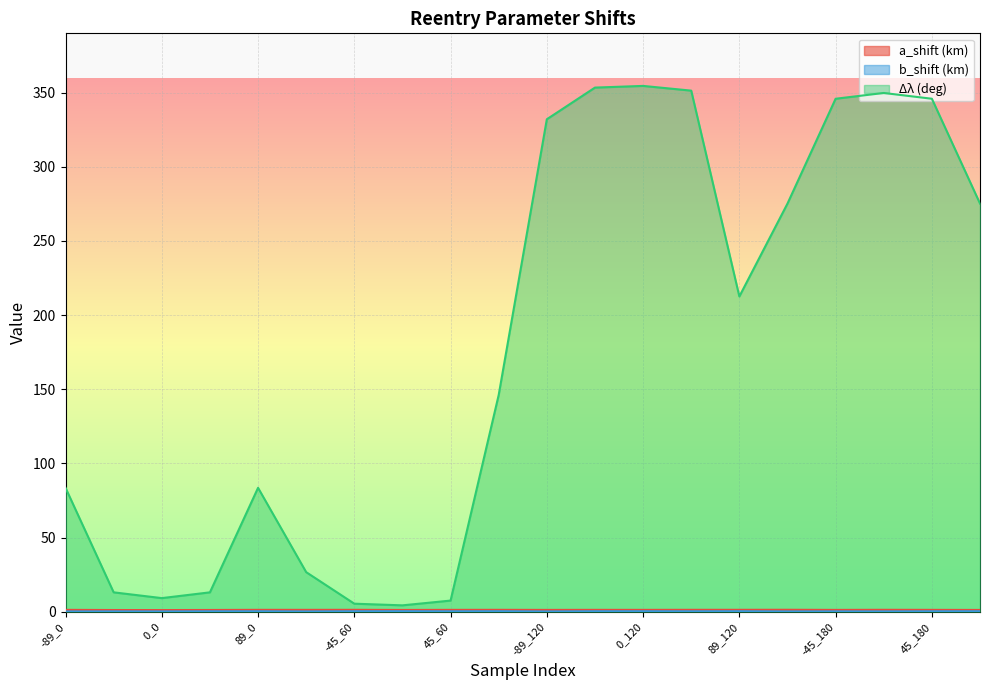

At which category does the chart reach its peak across all series?

0_120